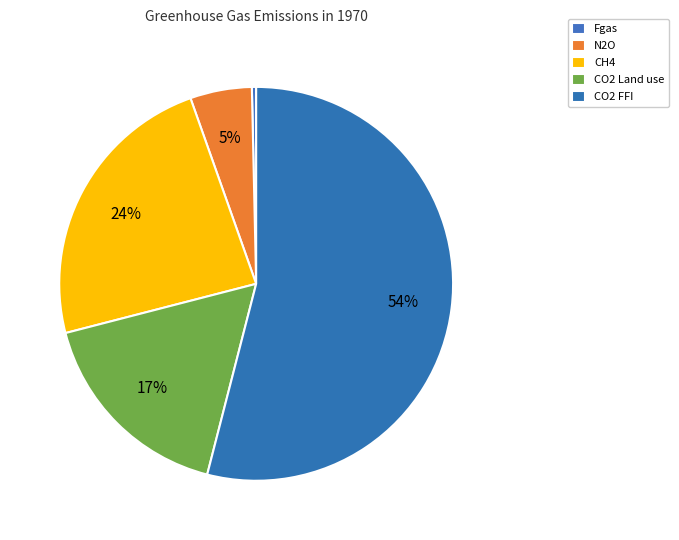

To the nearest percent, what is the difference between the largest and smallest slice percentages?

54%